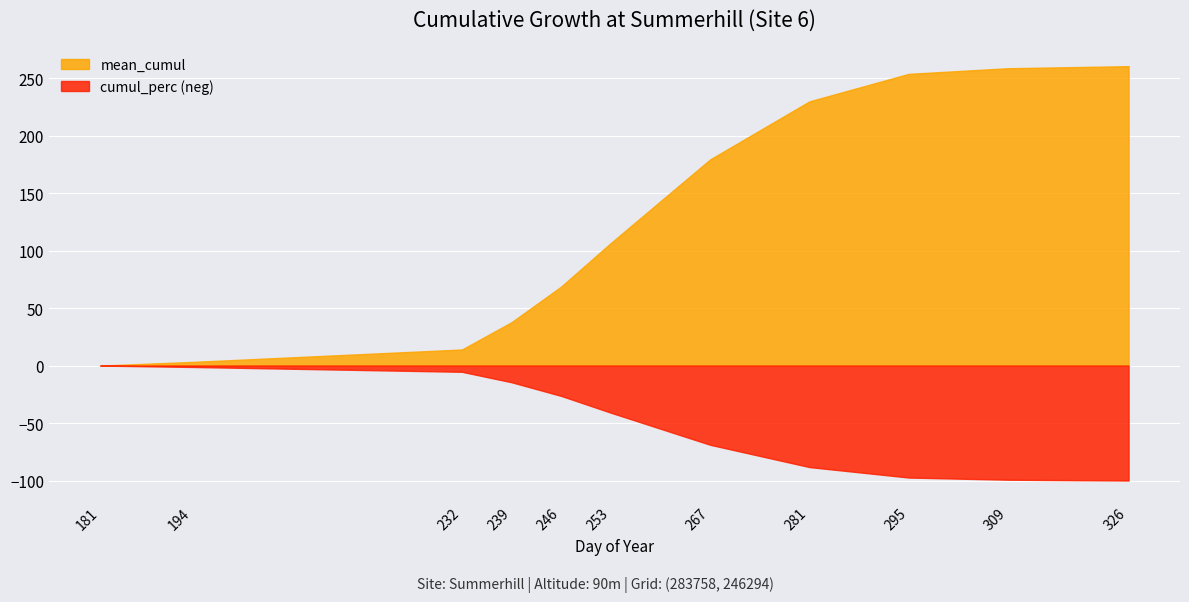

How many data points does each series have?

11